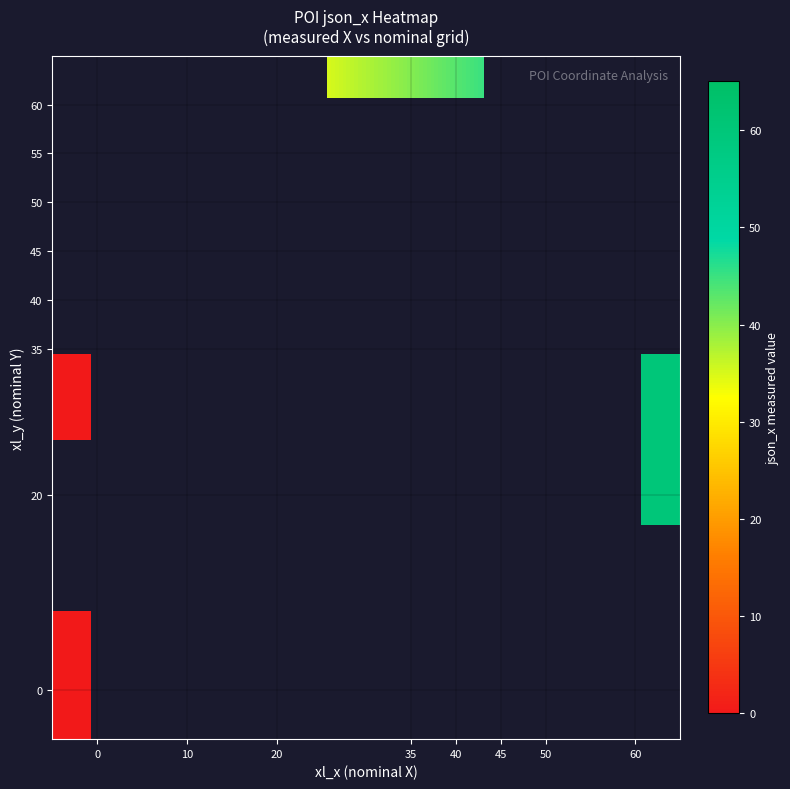

Which has a higher value, 35 or 40?

40